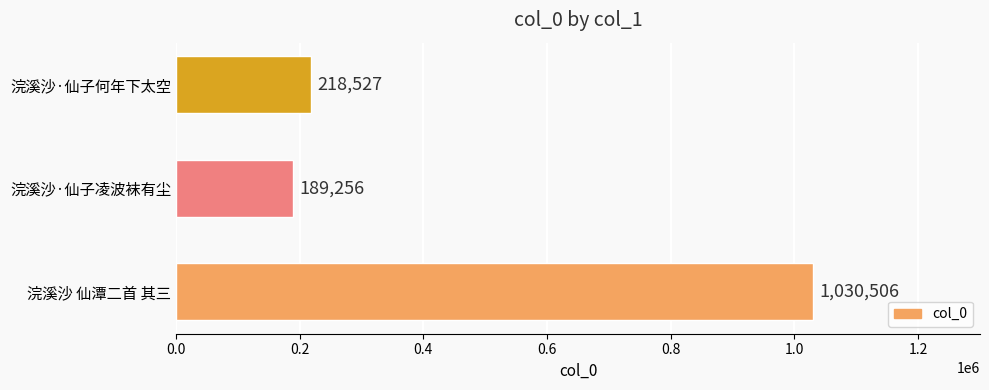

Rank the categories by value from lowest to highest.

浣溪沙·仙子凌波袜有尘, 浣溪沙·仙子何年下太空, 浣溪沙 仙潭二首 其三